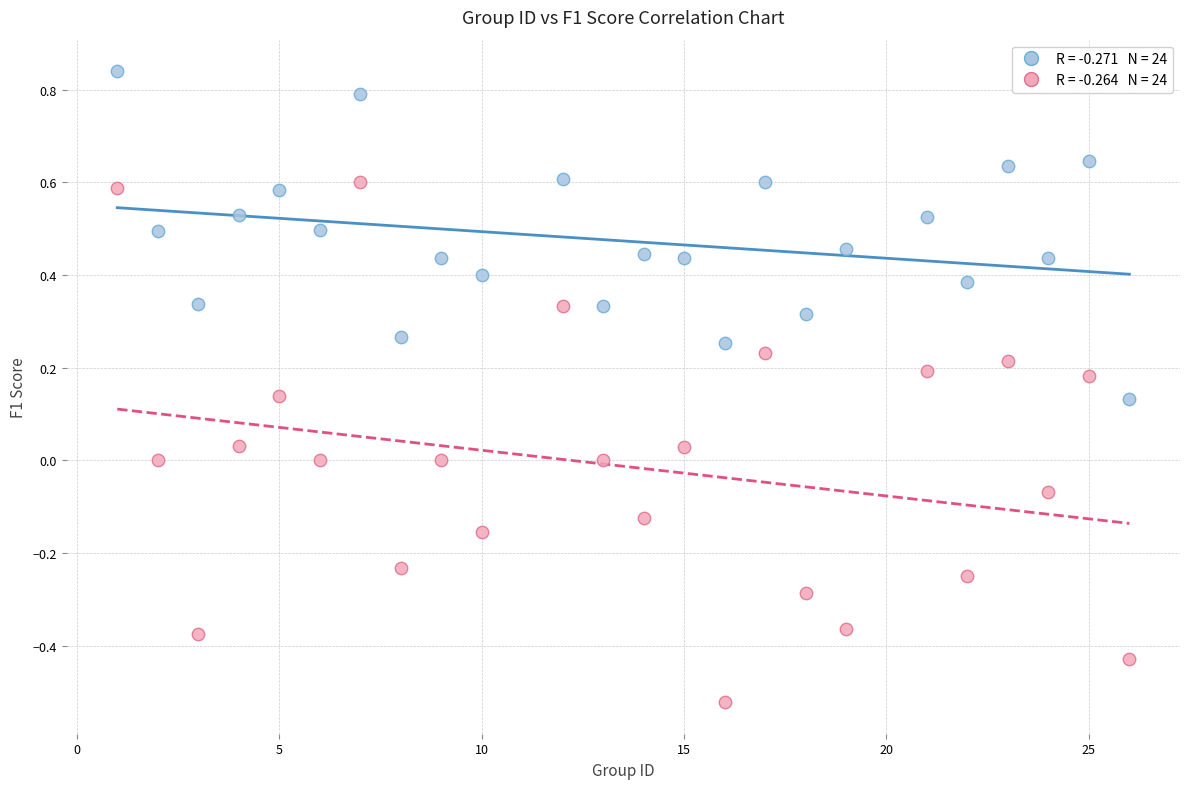

Across all data points, what is the range of X values (max minus min)?

25.0